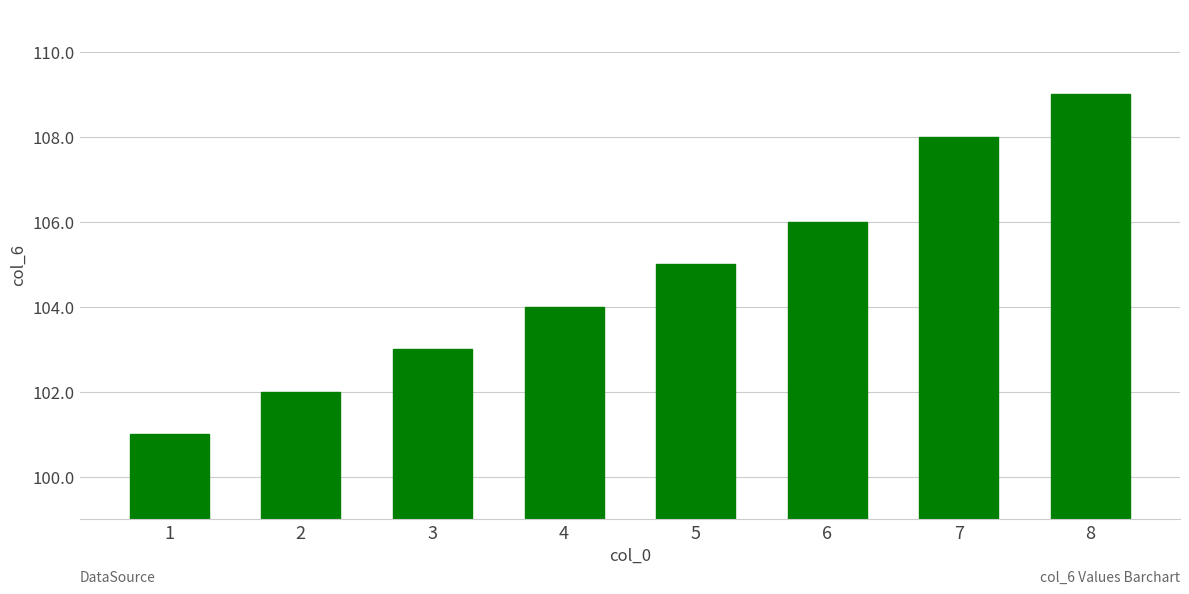

What is the ratio of the value at 1 to the value at 2?

1.0